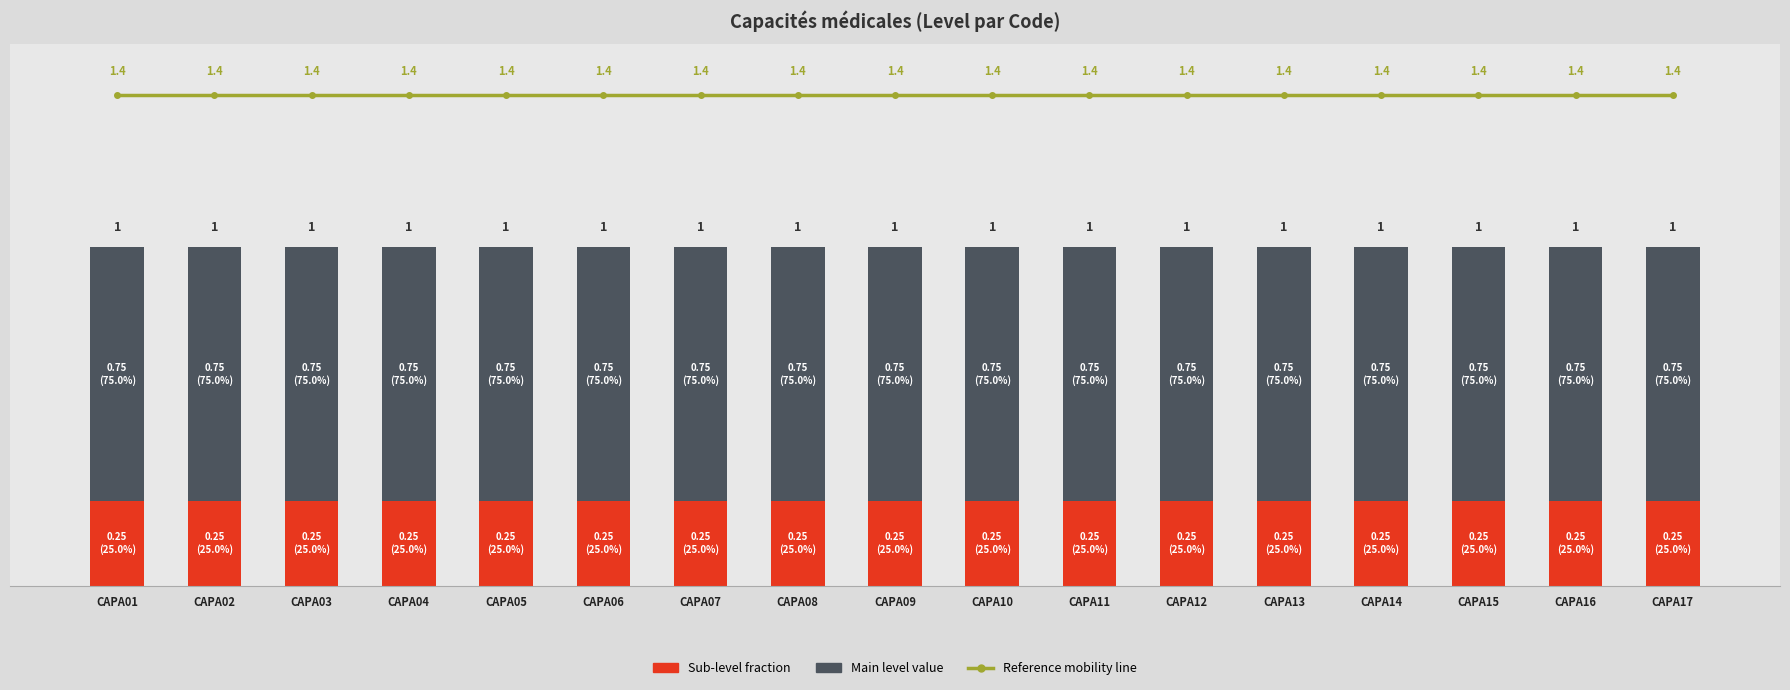

How many groups of bars are there?

17